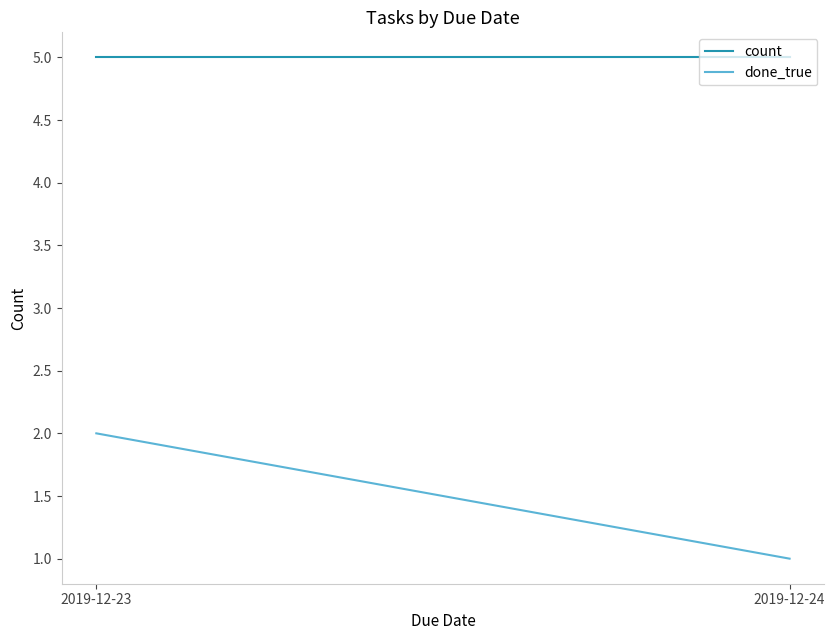

How many values in the done_true series are below 2?

1